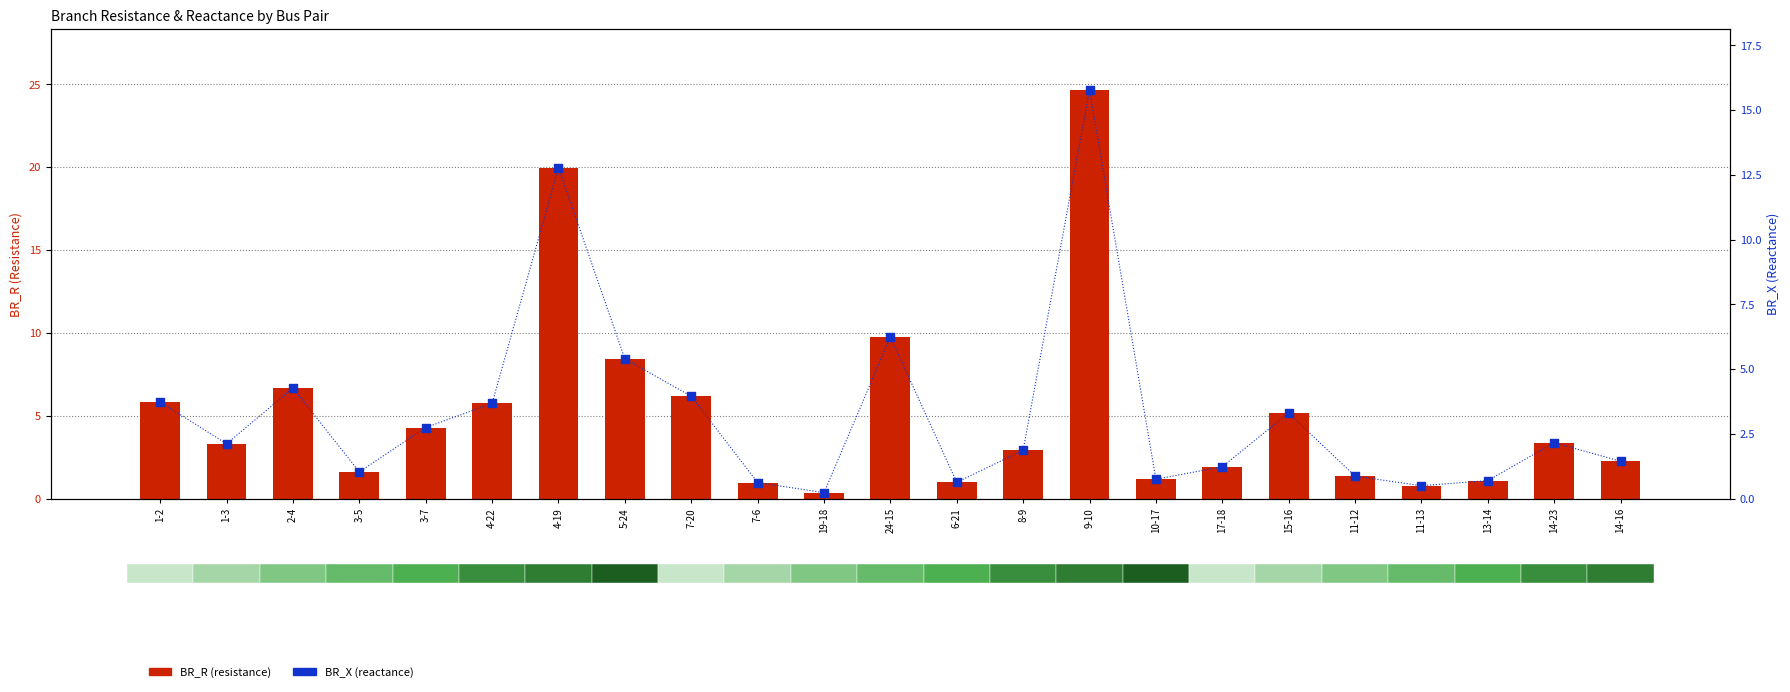

Which series reaches the maximum Y coordinate?

BR_R (resistance)